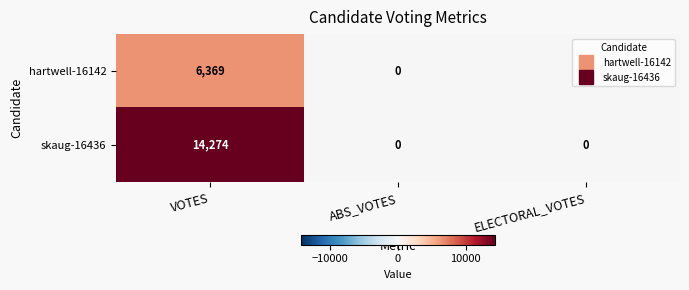

Is it true that hartwell-16142 equals -3077 at ABS_VOTES?

False